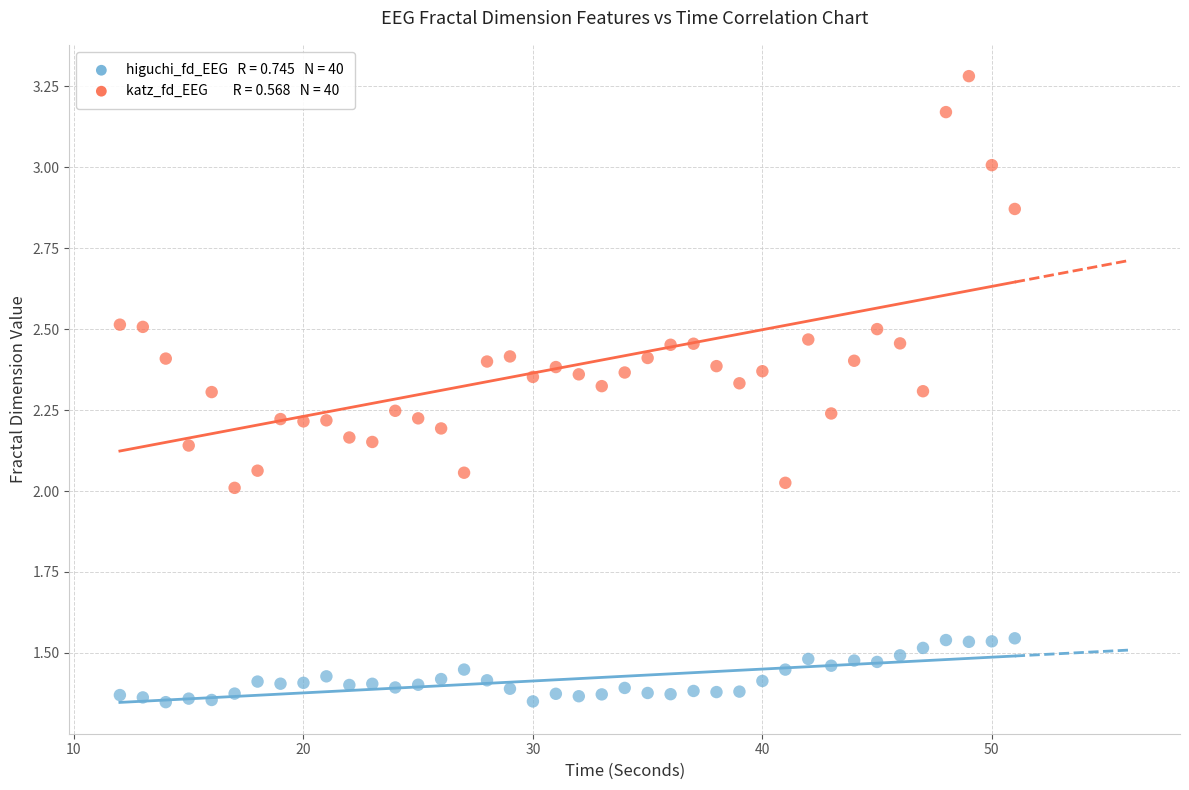

Across all data points, what is the range of Y values (max minus min)?

1.9